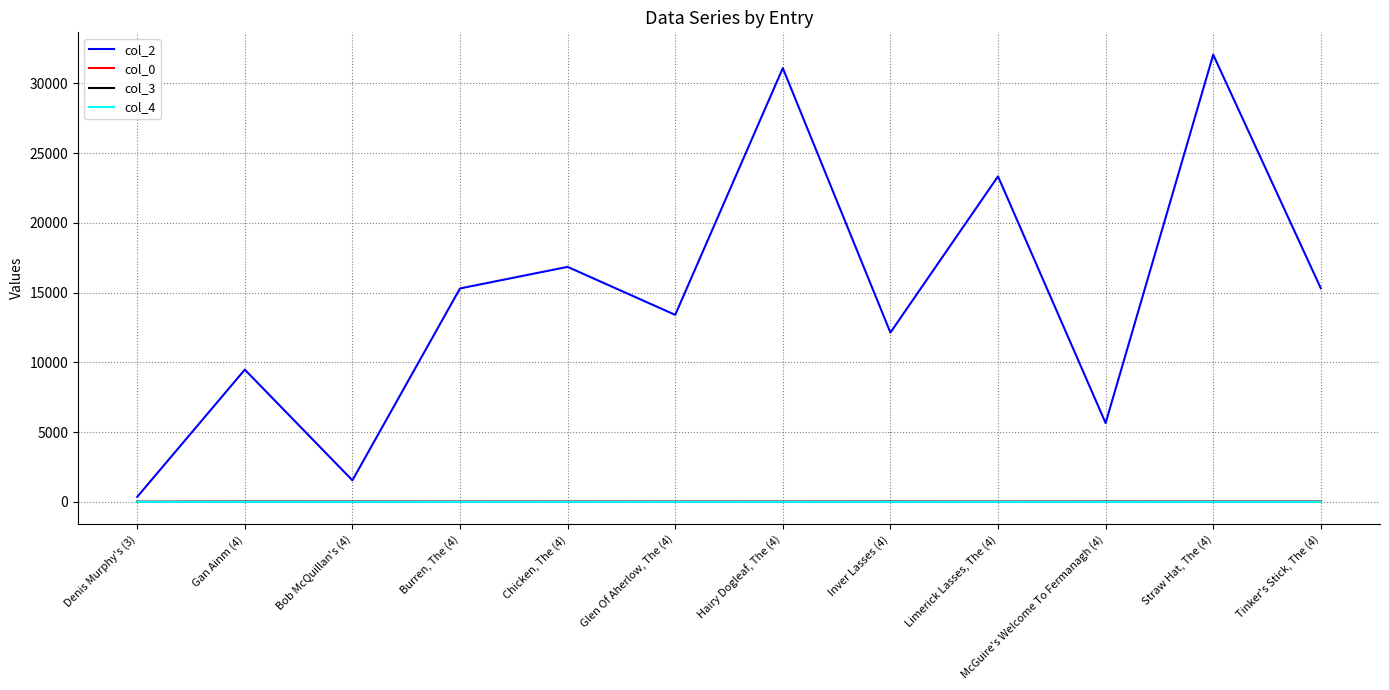

Is this an area chart (filled region under the line)?

No